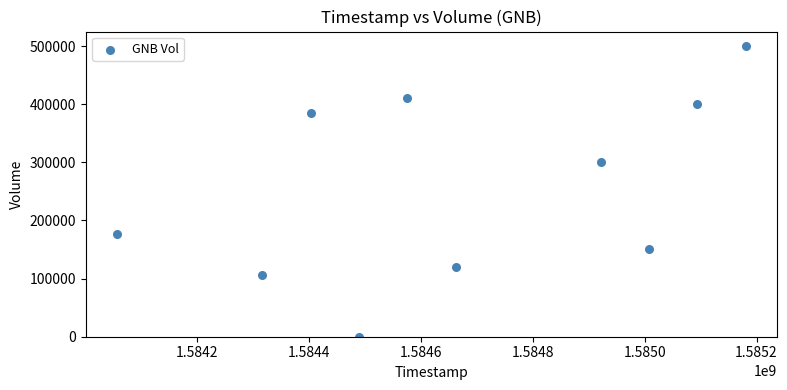

What is the range of X values (max minus min)?

1123200